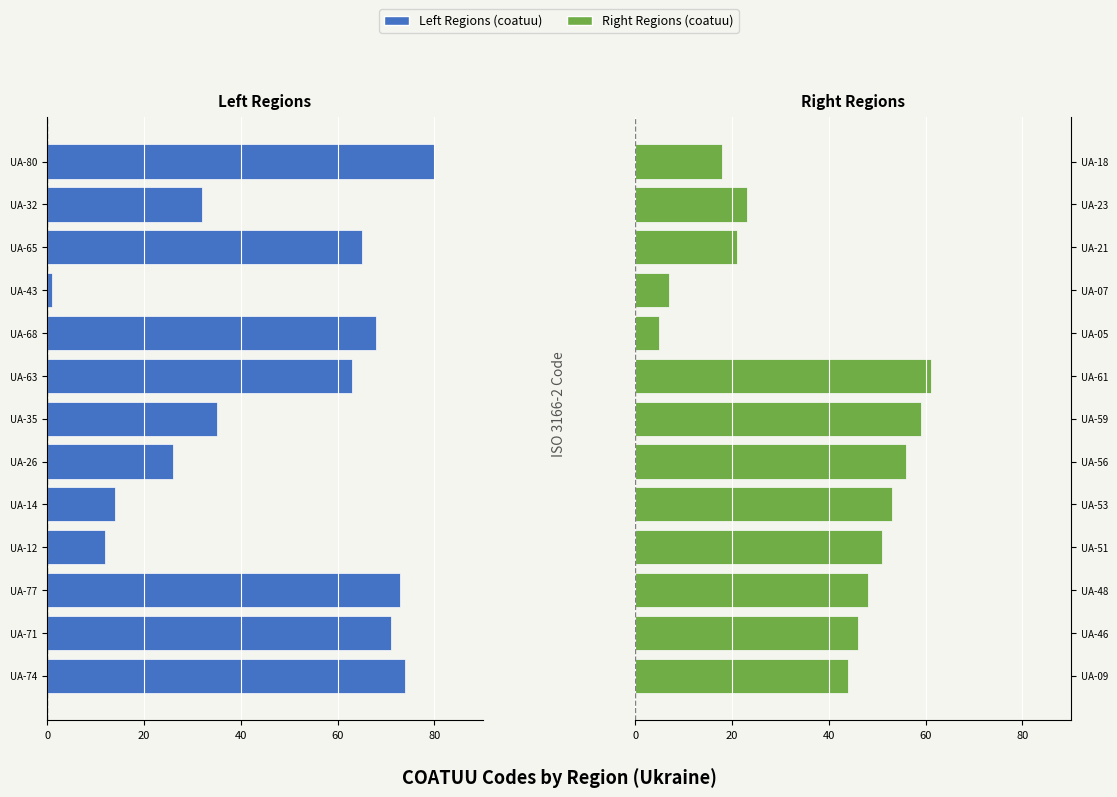

Which has a higher value, UA-77 or UA-71?

UA-71